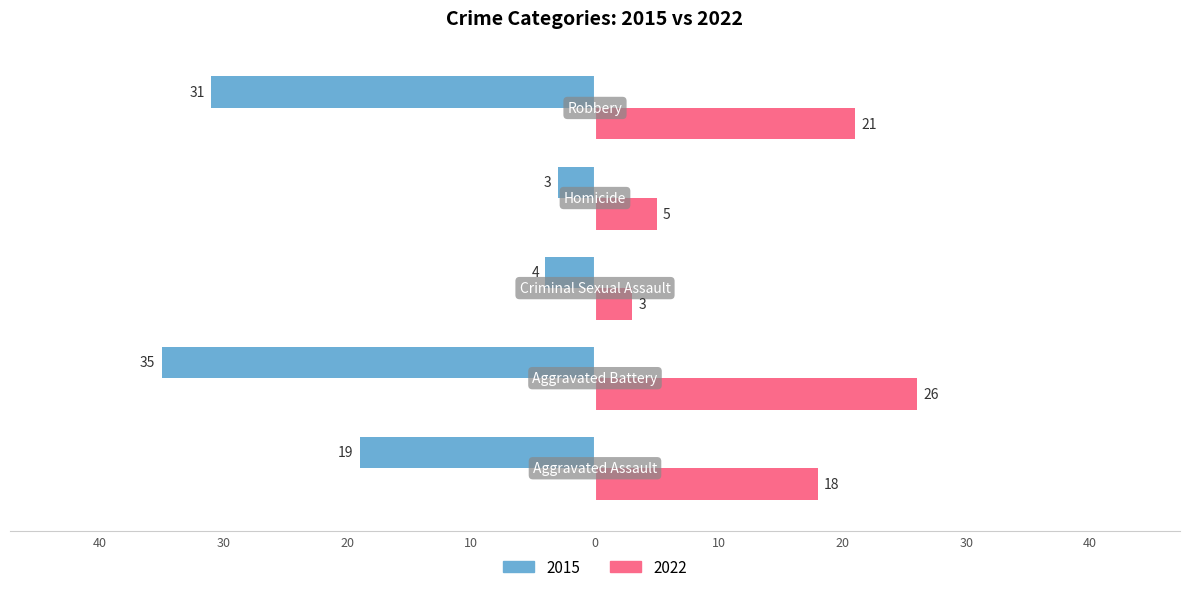

Reading left to right, list all the values displayed in this chart.

2015: -19	-35	-4	-3	-31
2022: 18	26	3	5	21